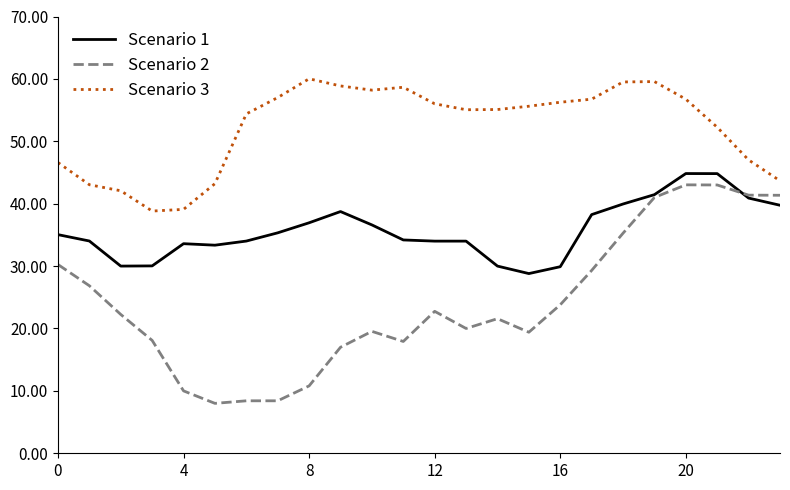

List the series in order of their overall mean, lowest first.

Scenario 2, Scenario 1, Scenario 3